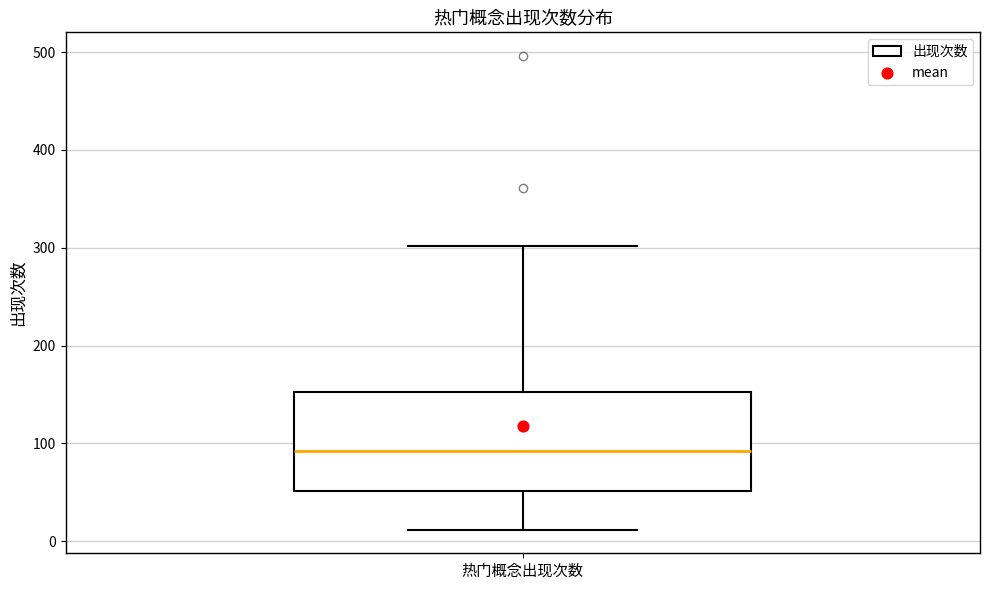

Transcribe this box plot: give where the median line is, the range the box spans, and where the two whiskers end, as read against the y-axis. The values are not printed on the chart, so give them approximately, as read against the axis.

median 90, box 50 to 150, whiskers 10 to 300